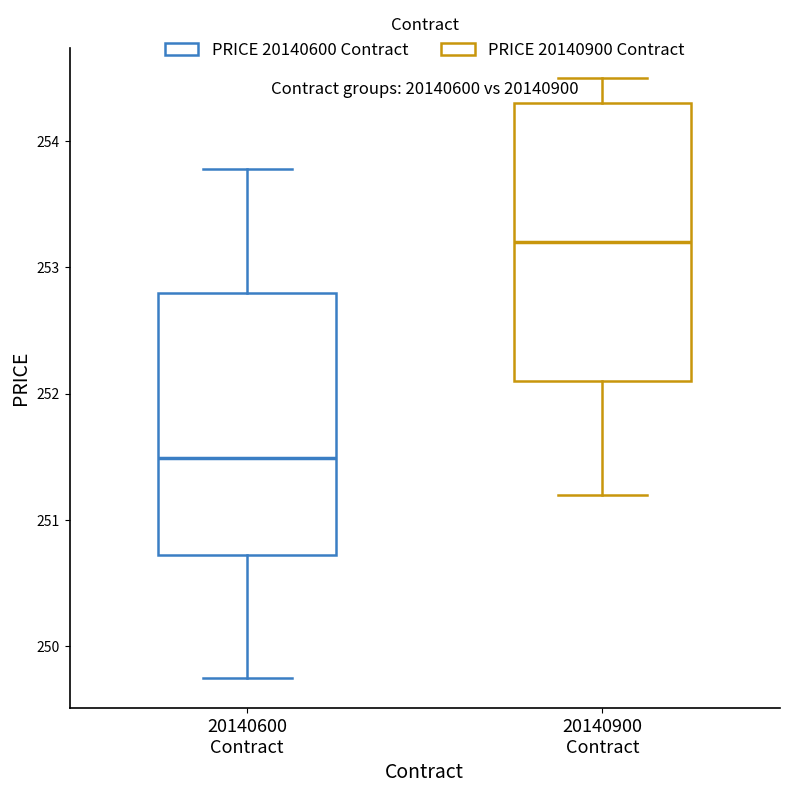

Which box has the lowest median line?

20140600 Contract